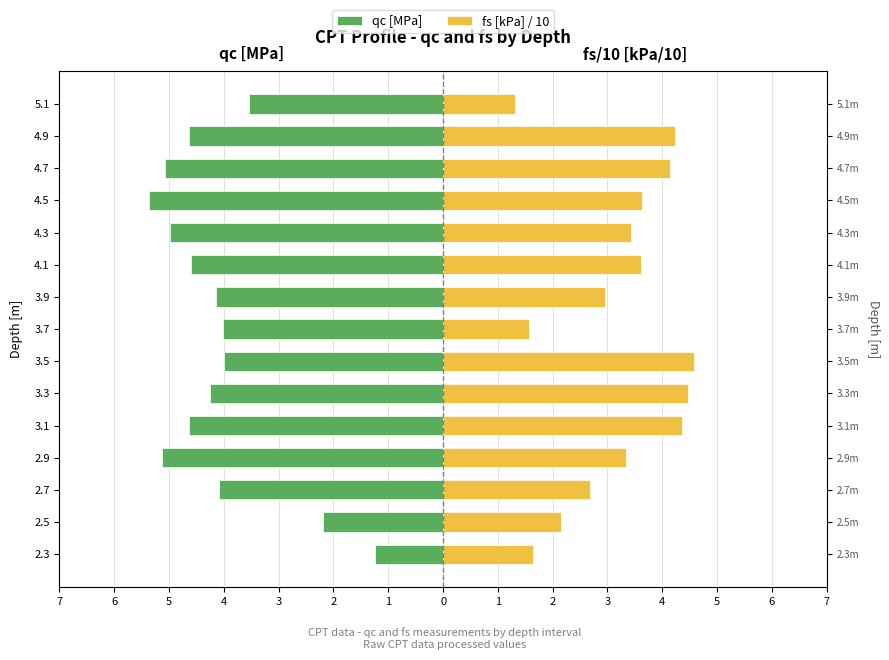

How many bars are there in each group?

2